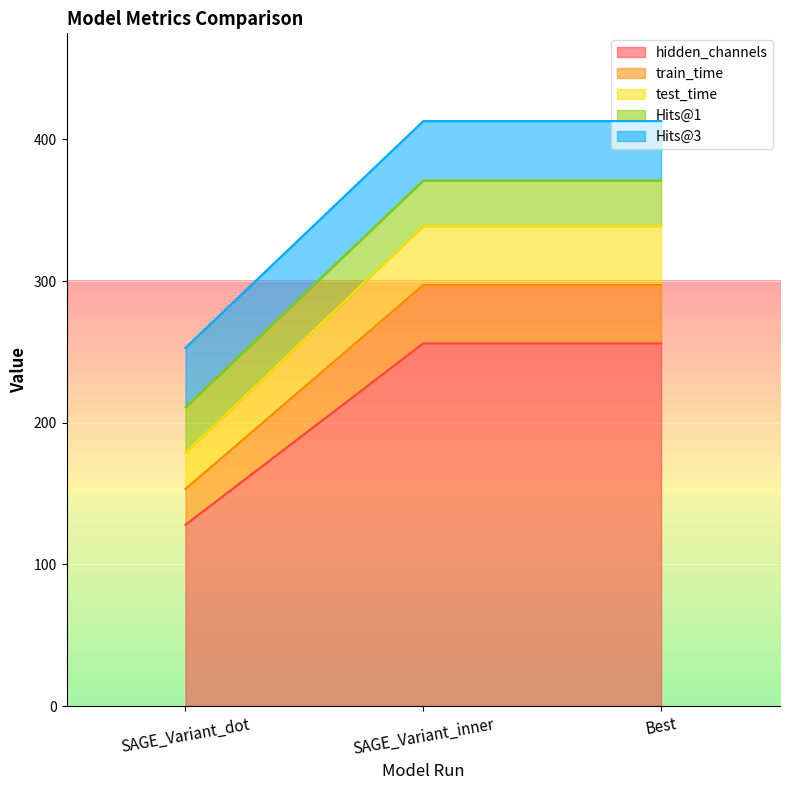

At how many categories does at least one series exceed 306?

2